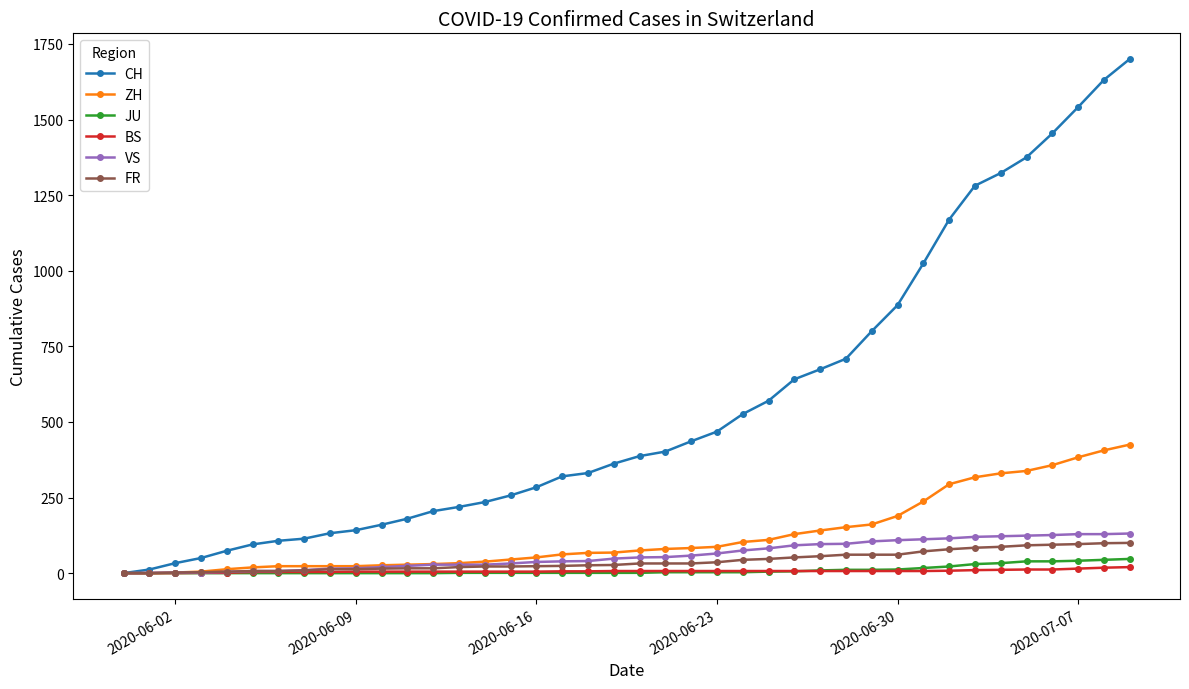

What is the maximum value for FR?

100